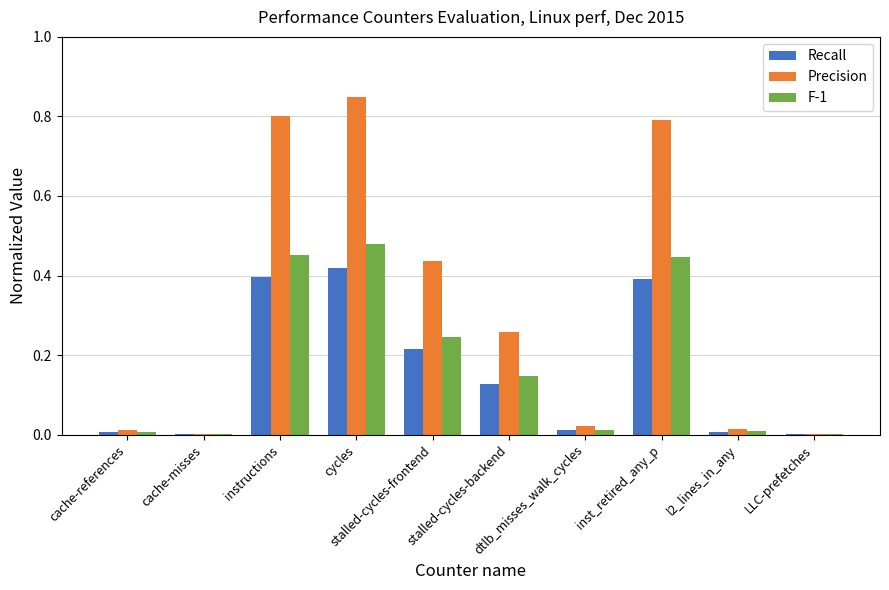

What is the sum of all Recall values?

1.6